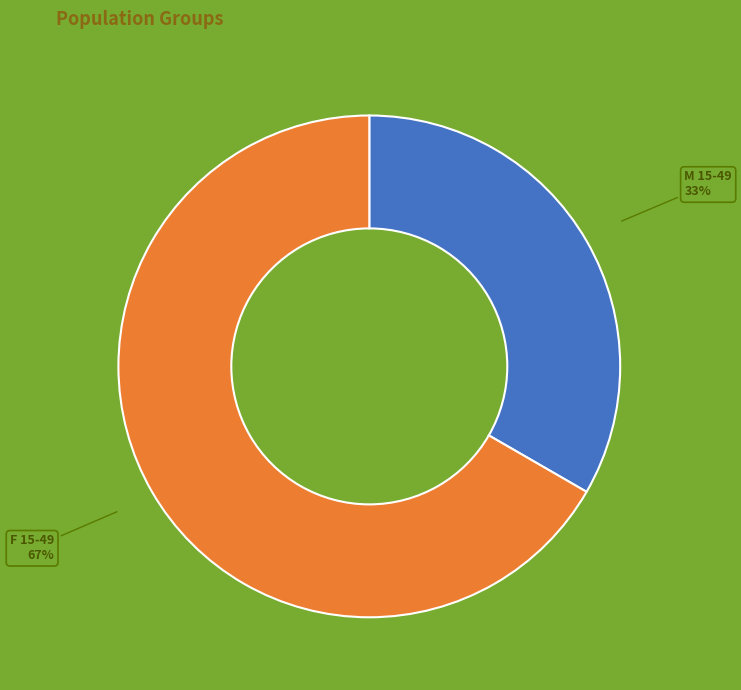

To the nearest percent, what portion does F 15-49 represent?

67%